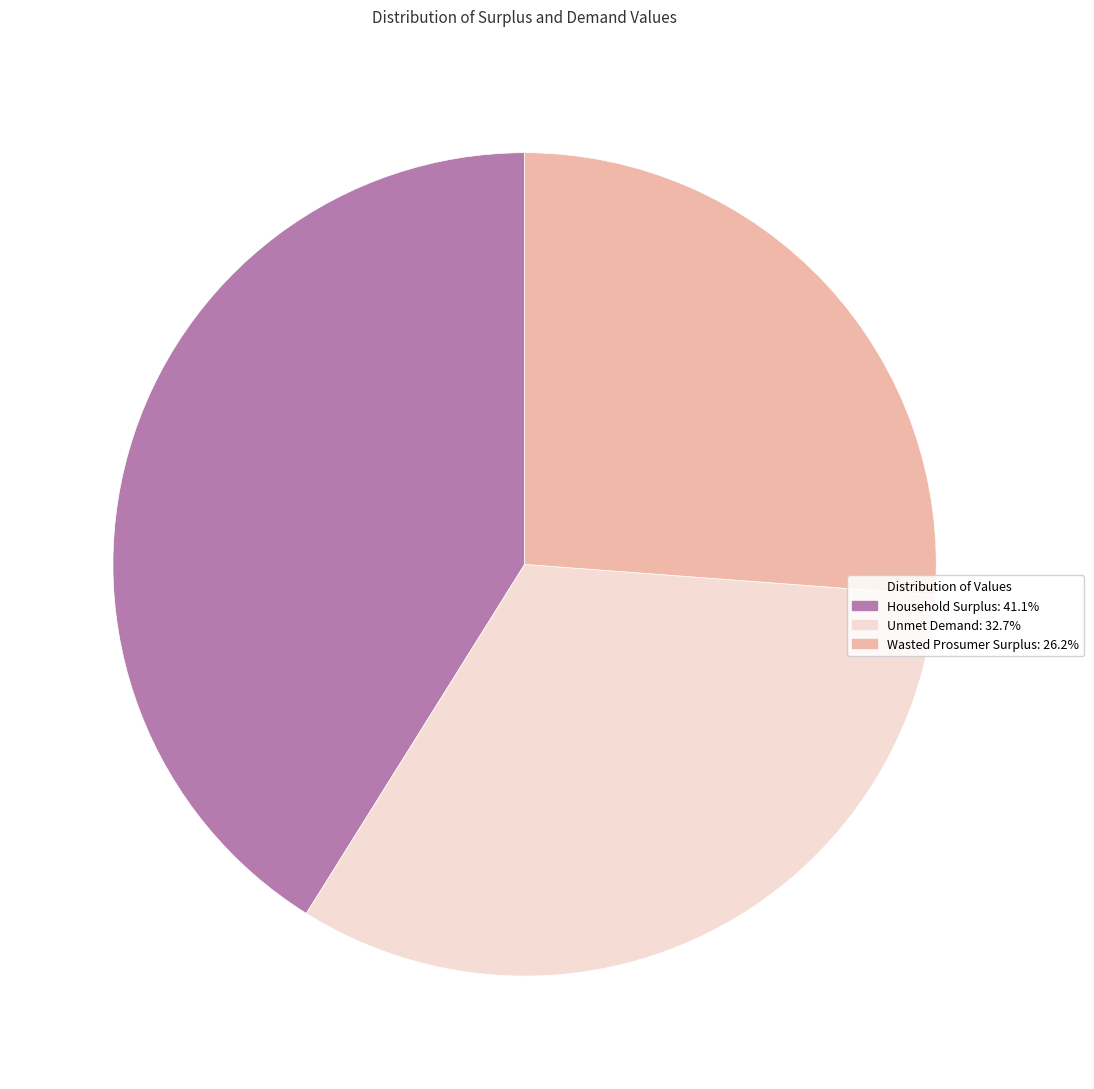

Is there a majority slice in this chart?

No